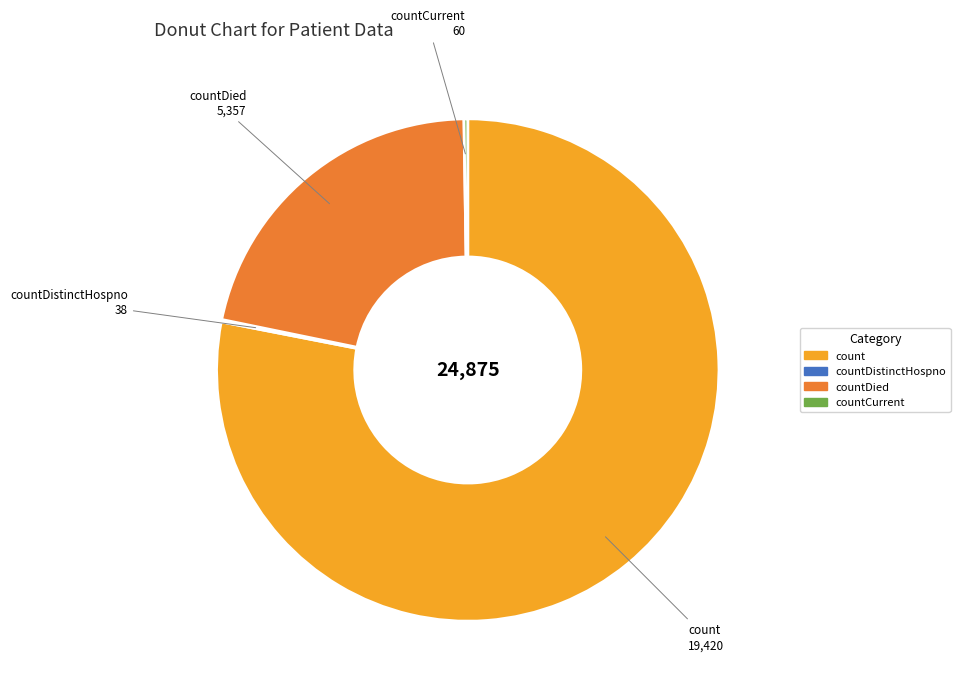

Which category has the biggest portion of the pie?

count